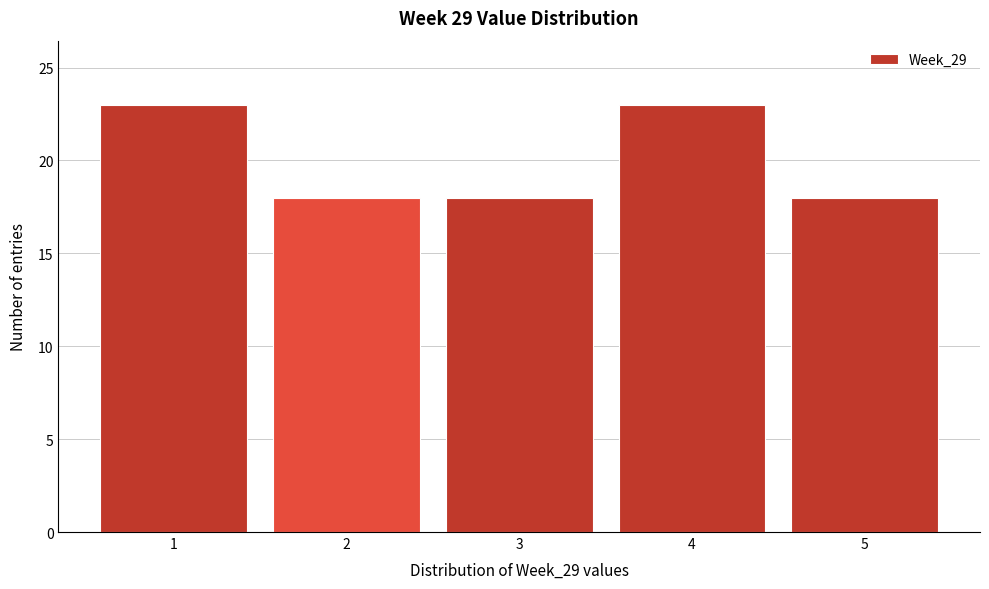

Reading left to right, what are all the values shown in this chart?

23	18	18	23	18